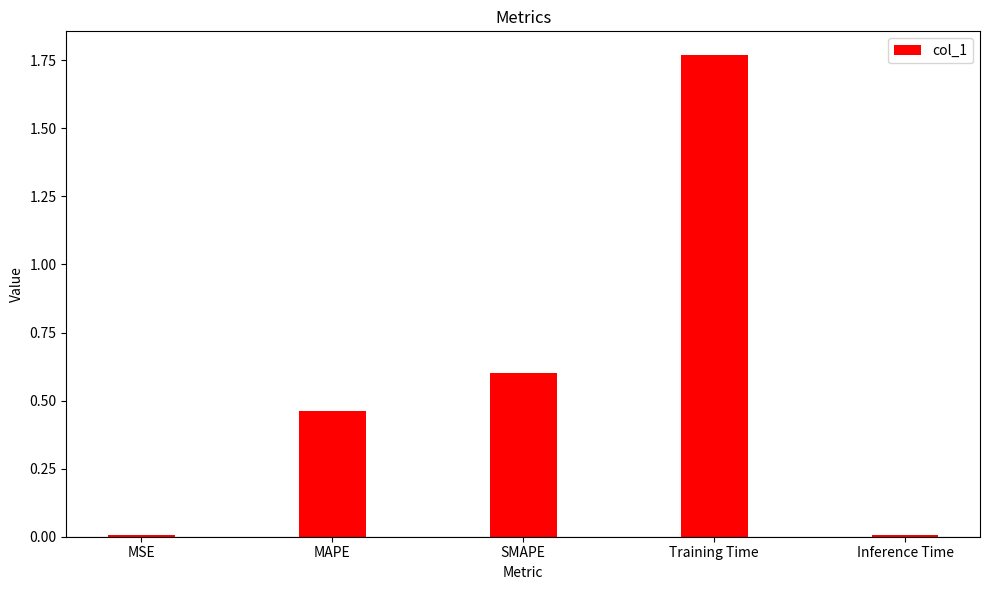

The chart shows a value of 2.6 at Training Time. True or false?

False